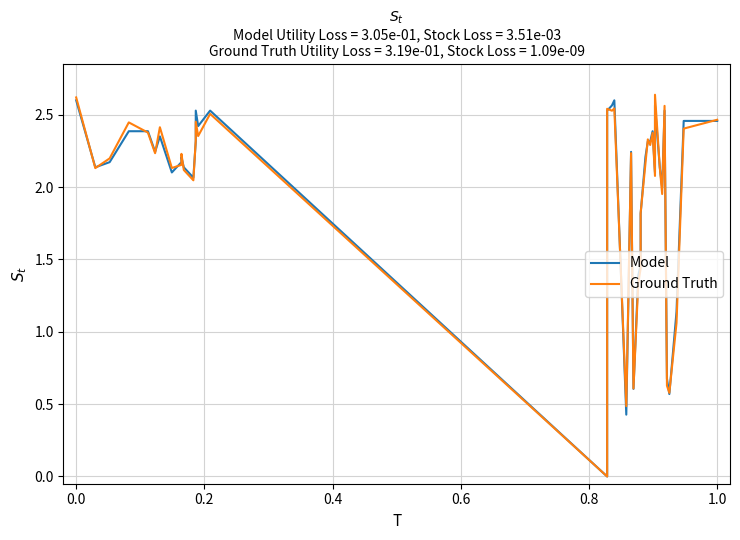

How many lines are shown in the chart?

2